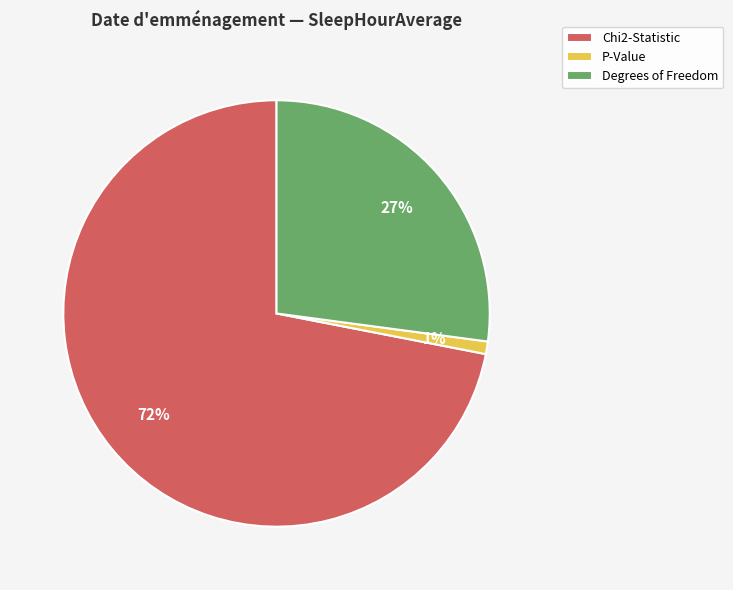

Approximately how many times larger is the value at Degrees of Freedom compared to Chi2-Statistic?

0.4